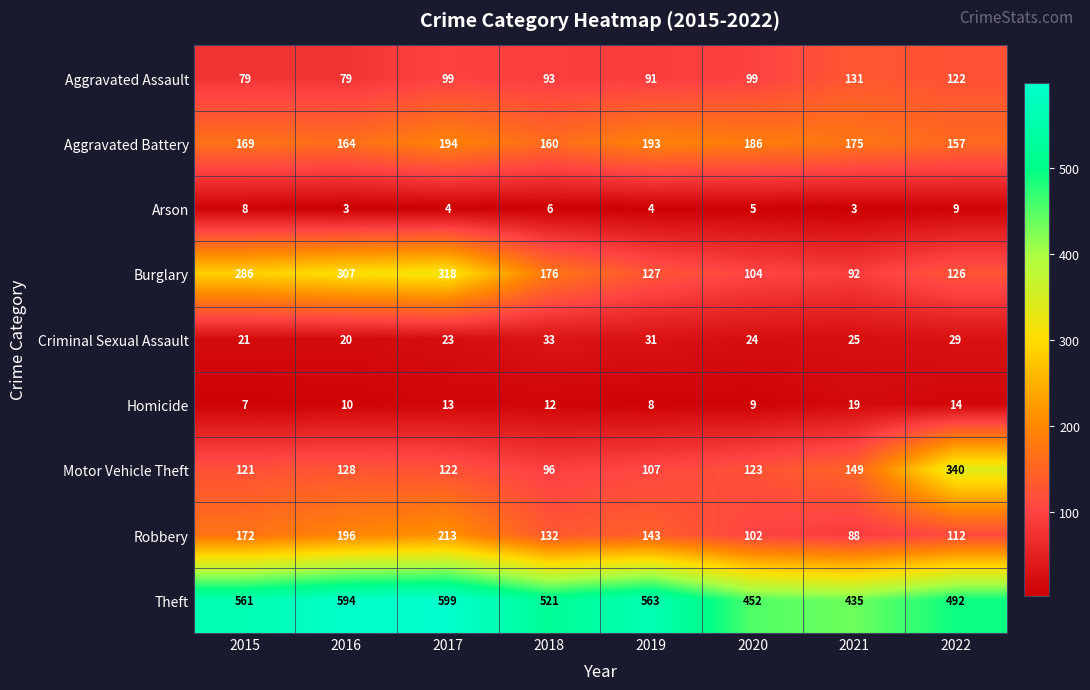

At which label does Burglary reach its peak?

2017